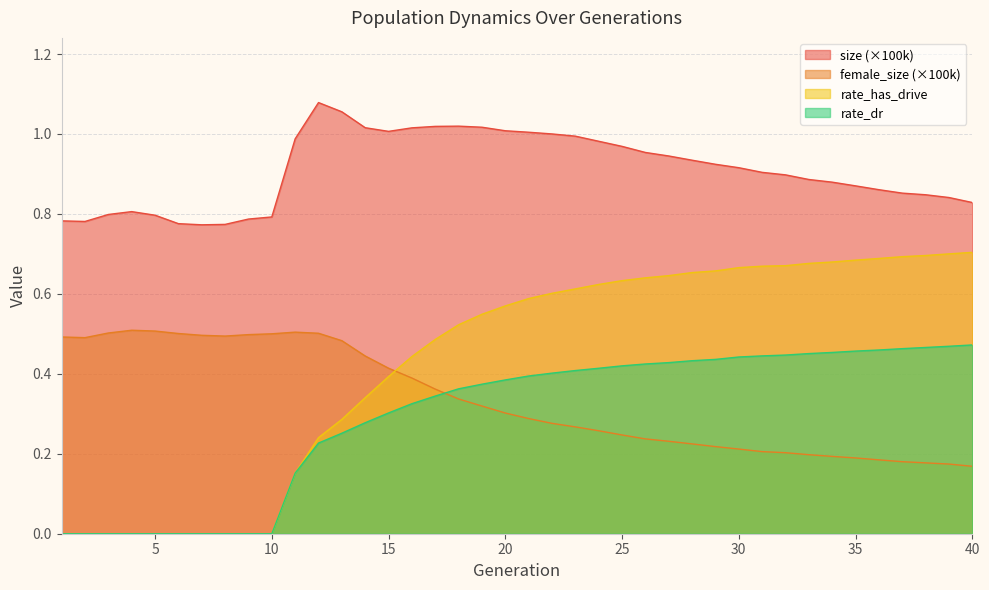

Reading left to right, transcribe all the data shown in this chart.

size: 0.8	0.8	0.8	0.8	0.8	0.8	0.8	0.8	0.8	0.8	1.0	1.1	1.1	1.0	1.0	1.0	1.0	1.0	1.0	1.0	1.0	1.0	1.0	1.0	1.0	1.0	0.9	0.9	0.9	0.9	0.9	0.9	0.9	0.9	0.9	0.9	0.9	0.8	0.8	0.8
female_size: 0.5	0.5	0.5	0.5	0.5	0.5	0.5	0.5	0.5	0.5	0.5	0.5	0.5	0.4	0.4	0.4	0.4	0.3	0.3	0.3	0.3	0.3	0.3	0.3	0.2	0.2	0.2	0.2	0.2	0.2	0.2	0.2	0.2	0.2	0.2	0.2	0.2	0.2	0.2	0.2
rate_dr: 0.0	0.0	0.0	0.0	0.0	0.0	0.0	0.0	0.0	0.0	0.2	0.2	0.3	0.3	0.3	0.3	0.3	0.4	0.4	0.4	0.4	0.4	0.4	0.4	0.4	0.4	0.4	0.4	0.4	0.4	0.4	0.4	0.5	0.5	0.5	0.5	0.5	0.5	0.5	0.5
rate_has_drive: 0.0	0.0	0.0	0.0	0.0	0.0	0.0	0.0	0.0	0.0	0.2	0.2	0.3	0.3	0.4	0.4	0.5	0.5	0.5	0.6	0.6	0.6	0.6	0.6	0.6	0.6	0.6	0.7	0.7	0.7	0.7	0.7	0.7	0.7	0.7	0.7	0.7	0.7	0.7	0.7